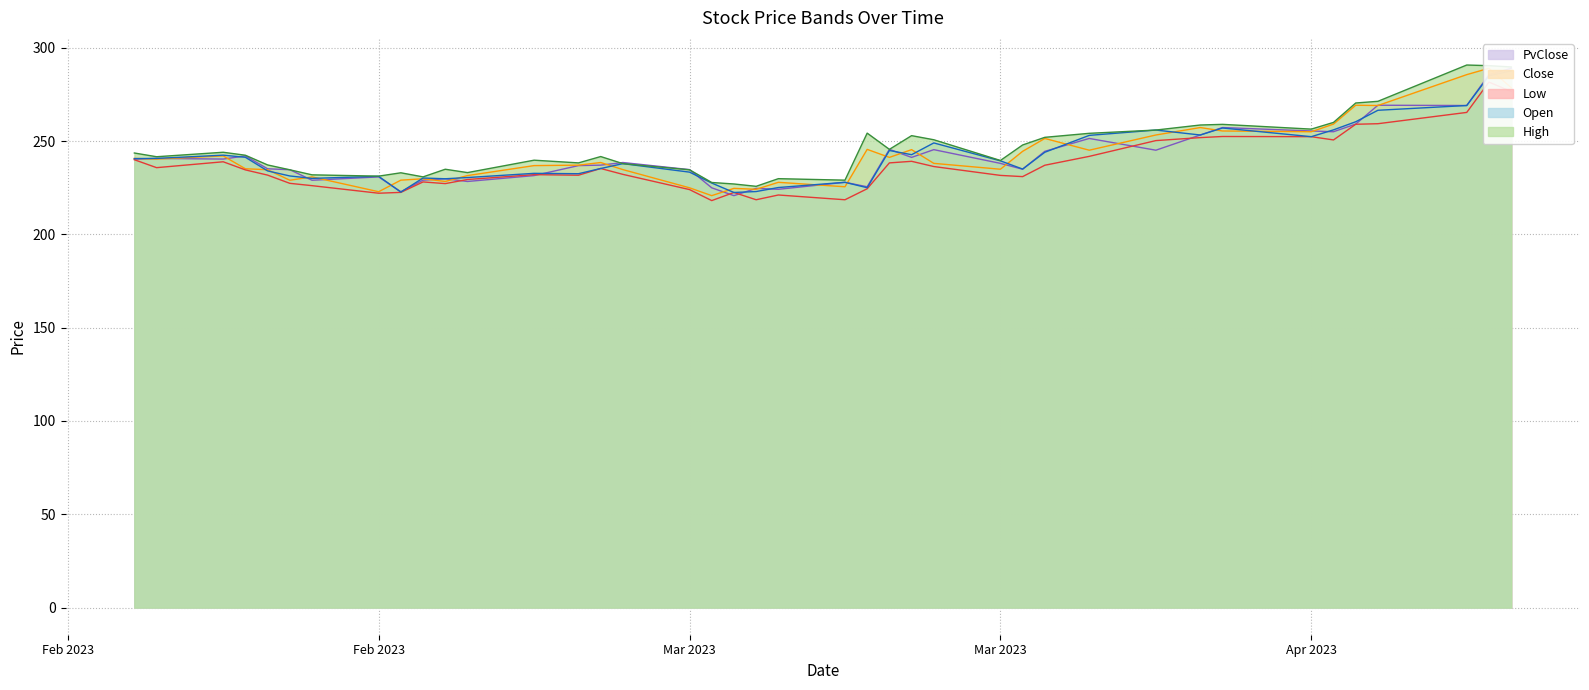

What is the average value of the Low series?

237.4